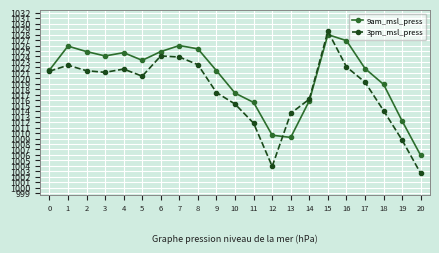

Rank the series by their average value, from lowest to highest.

3pm_msl_press, 9am_msl_press